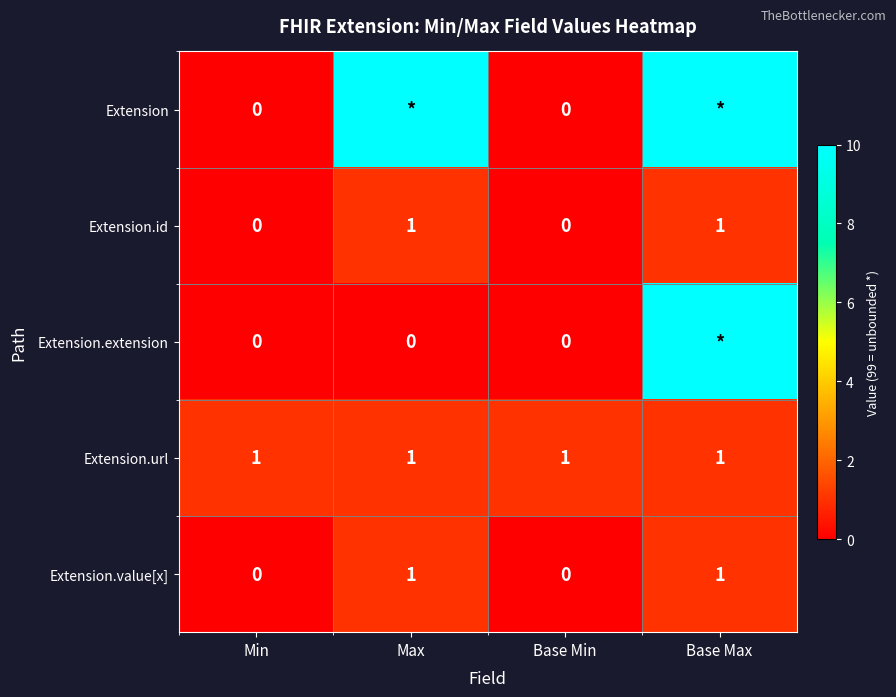

At which category is the sum across all series the highest?

Base Max